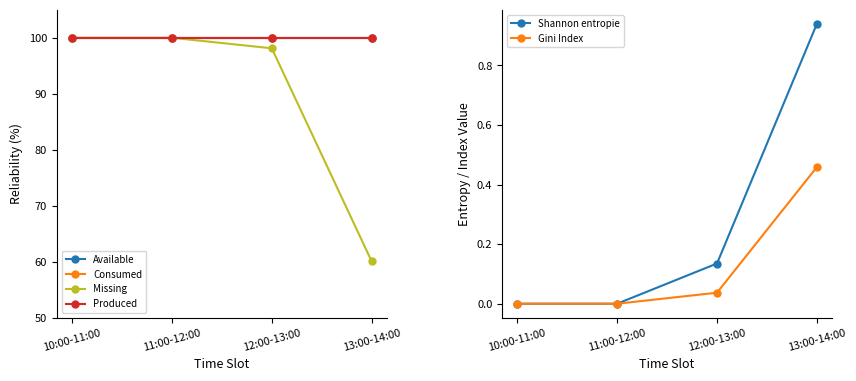

Reading left to right, extract all data points from this chart.

Available: 100.0	100.0	100.0	100.0
Consumed: 100.0	100.0	100.0	100.0
Missing: 100.0	100.0	98.1	60.0
Produced: 100.0	100.0	100.0	100.0
Shannon entropie: 0.0	0.0	0.1	0.9
Gini Index: 0.0	0.0	0.0	0.5